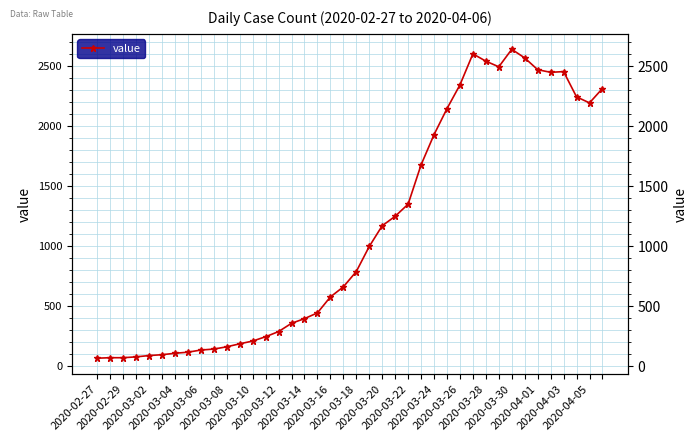

Does the chart have visible grid lines?

Yes